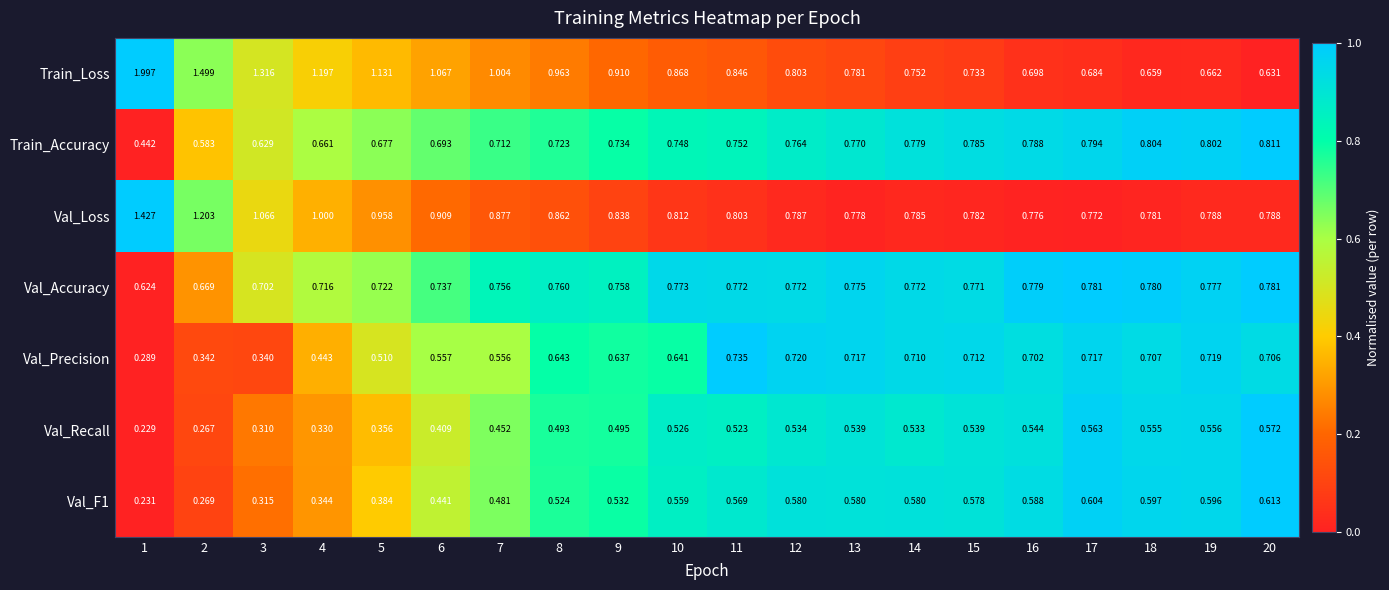

Rank the series by their maximum value, from highest to lowest.

Train_Loss, Val_Loss, Train_Accuracy, Val_Accuracy, Val_Precision, Val_F1, Val_Recall